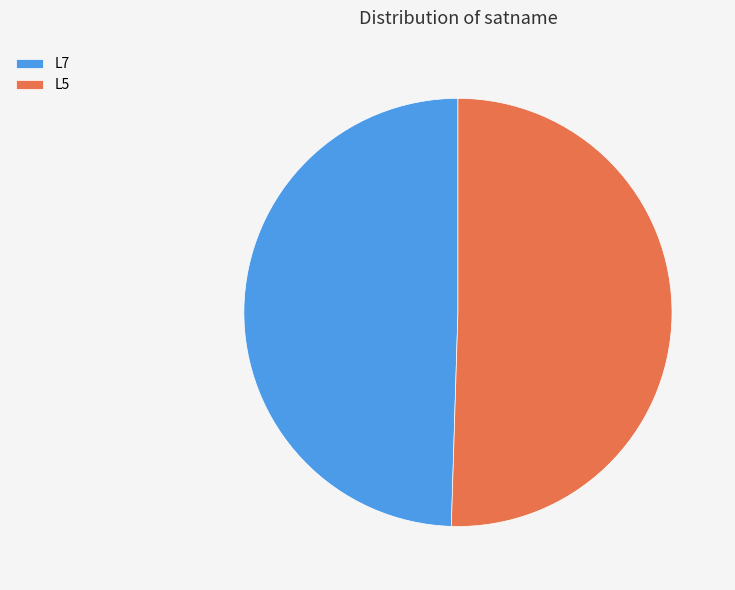

True or false: L7 accounts for 50% of the total.

True